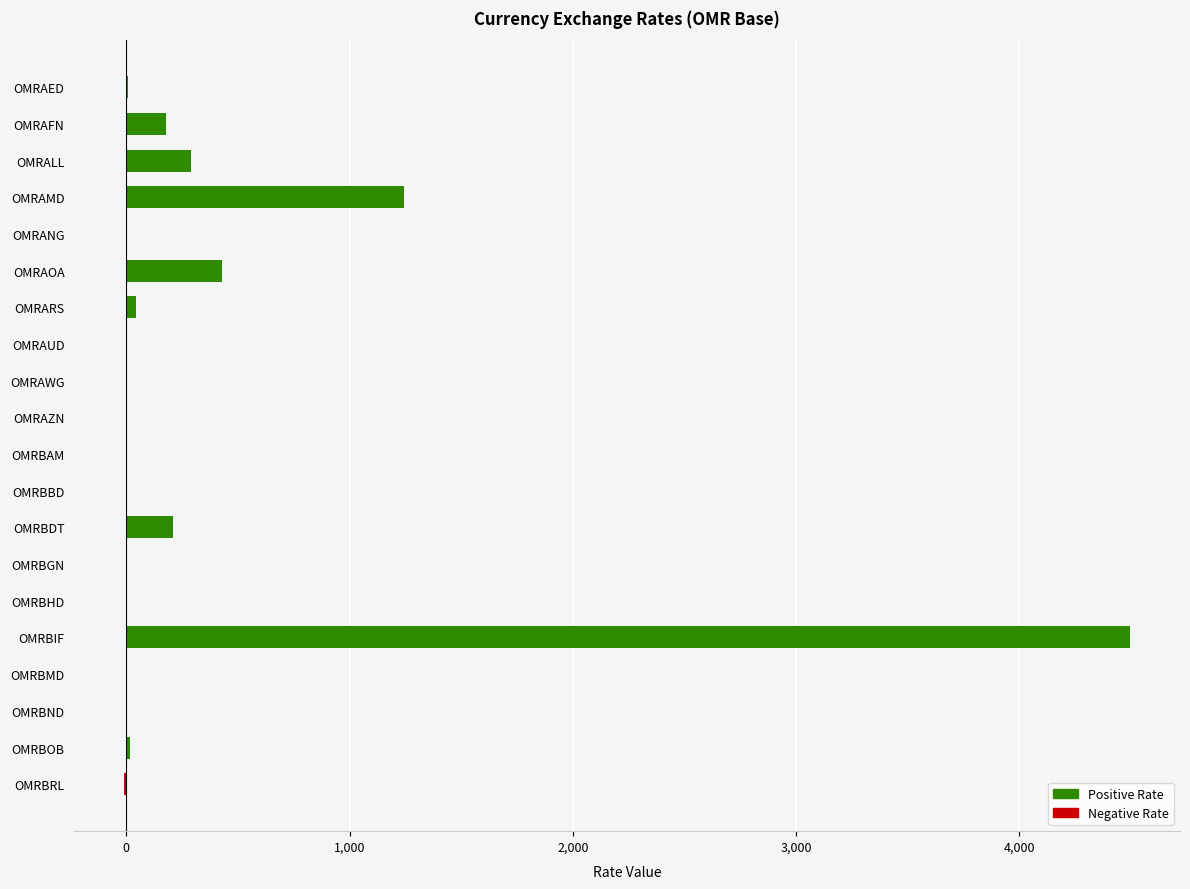

The value at OMRAMD is 1244.6. True or false?

True